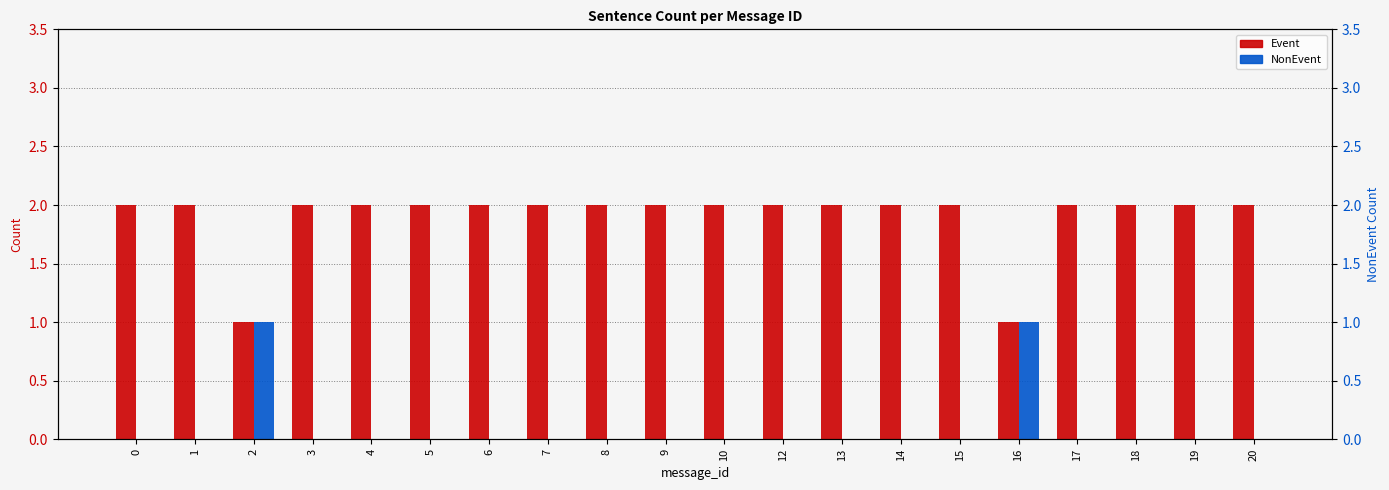

Rank the series by their average value, from highest to lowest.

Event, NonEvent